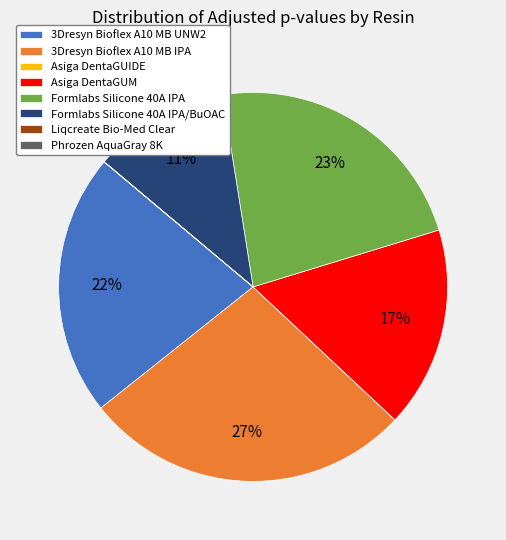

To the nearest percent, what is the difference between the largest and smallest slice percentages?

27%